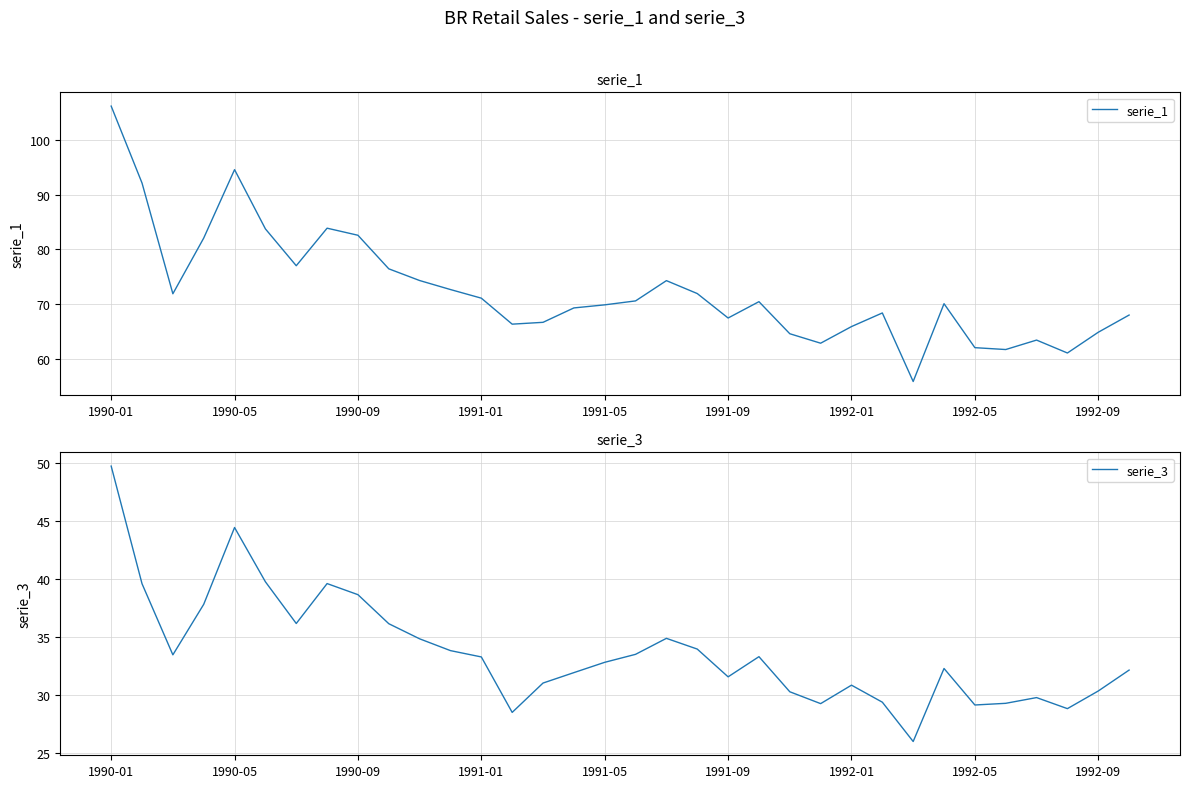

Between 23 and 31, which series saw the biggest shift?

serie_1